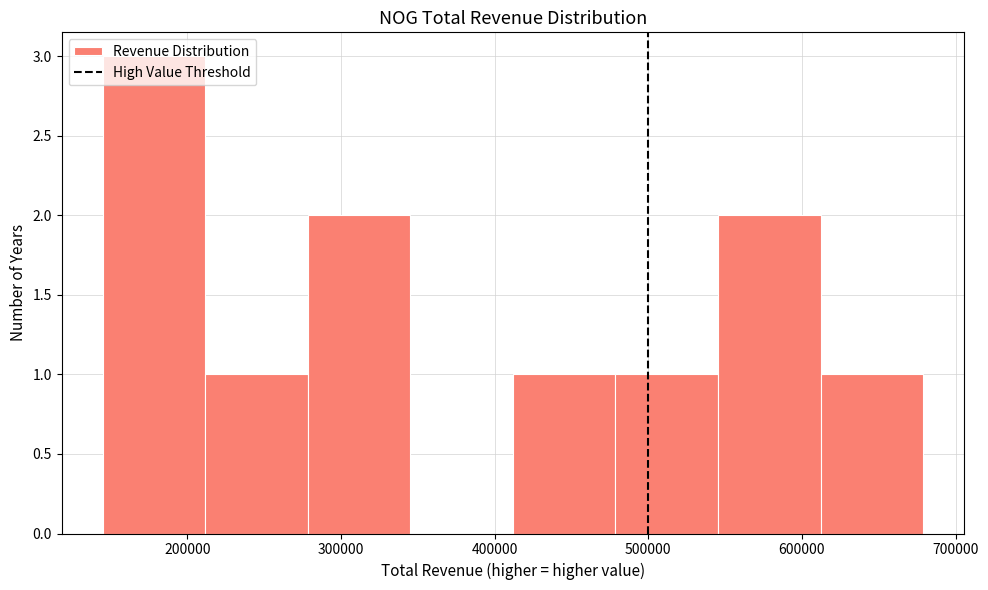

How tall is the bar that spans 480000 to 550000 on the x-axis? Neither the bar edges nor the heights are printed on the chart, so give them approximately, as read against the axes.

1